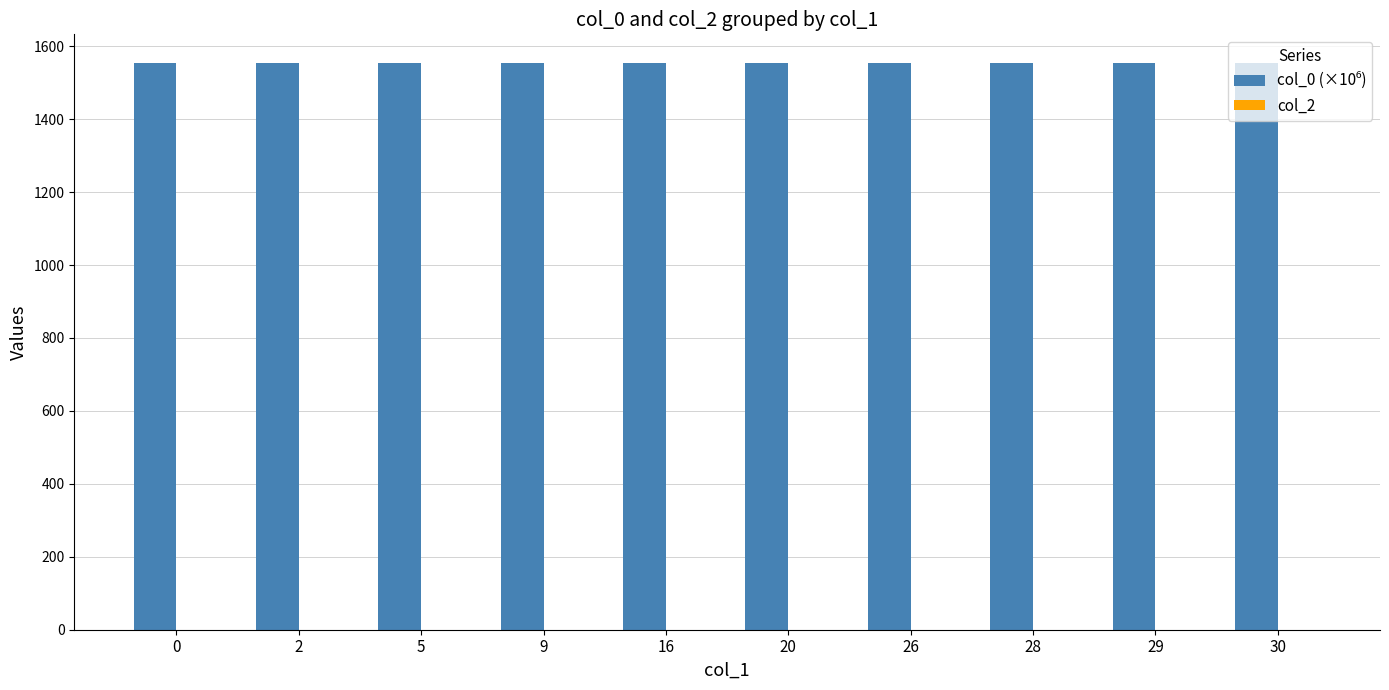

What is the sum of the values at 16 and 0?

3107.5